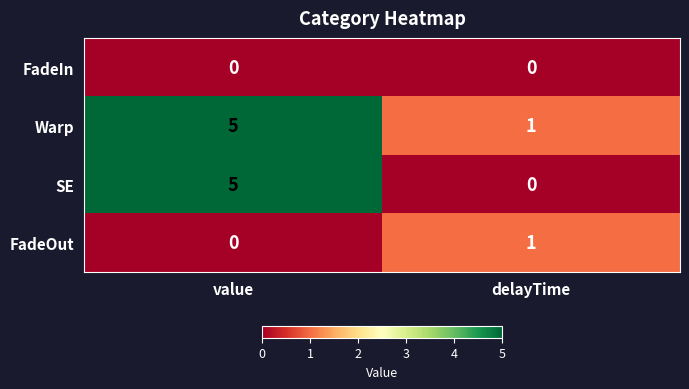

Which series has the largest total across all categories?

Warp